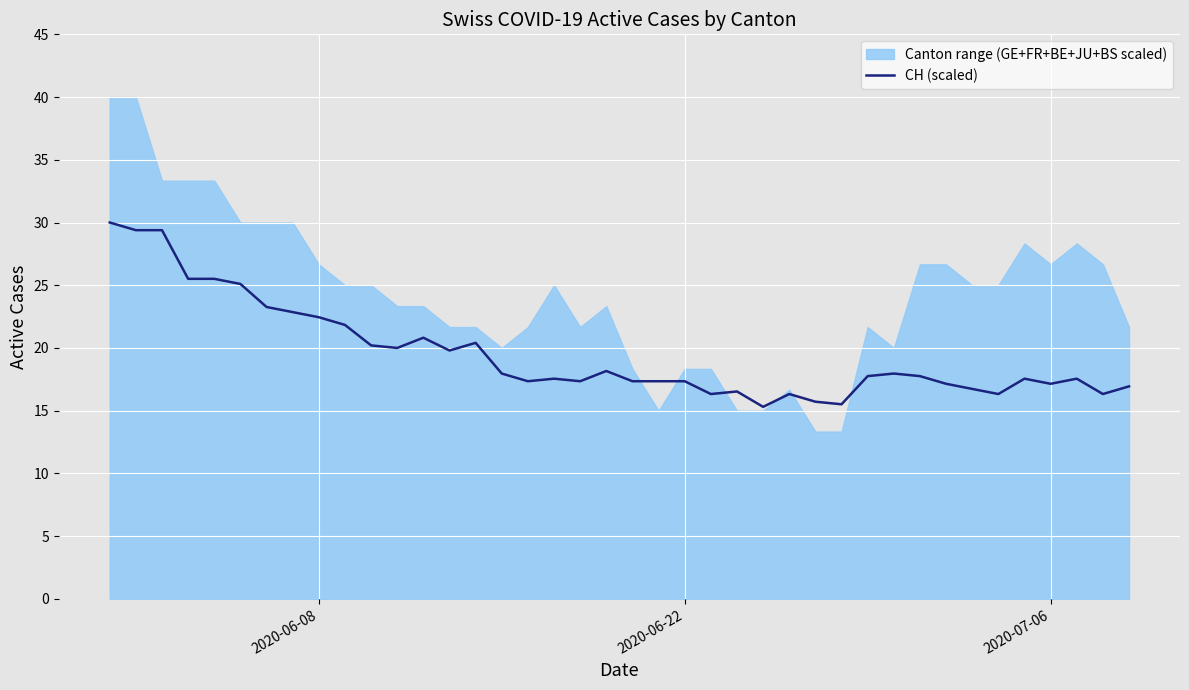

The CH (scaled) series shows 22.4 at 2020-06-08. True or false?

True